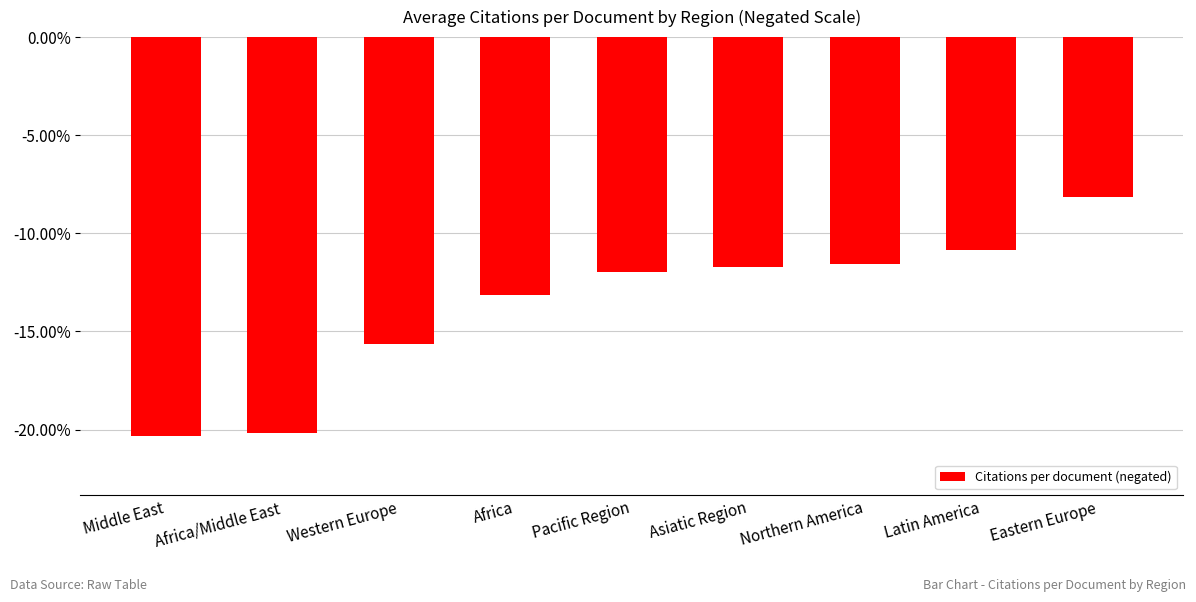

Does the chart contain any negative values?

Yes